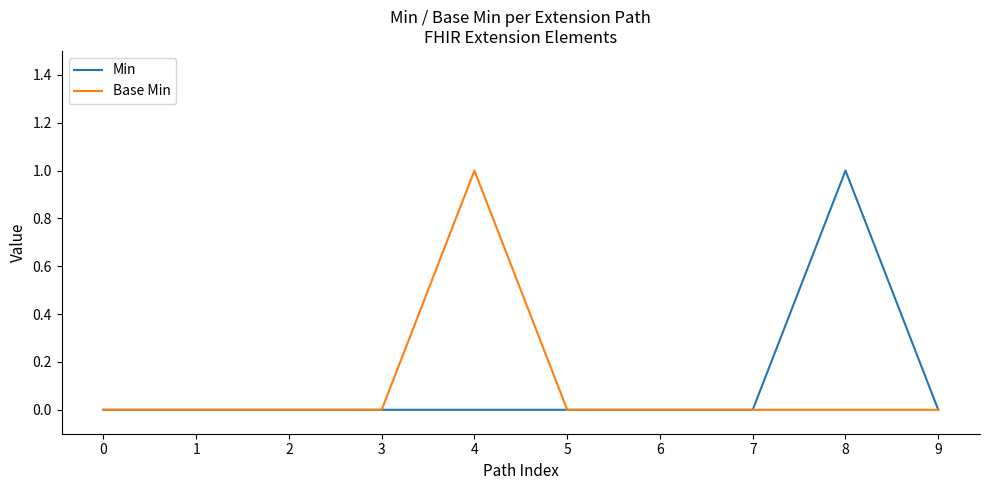

True or false: Base Min has a value of -1 at 6.

False